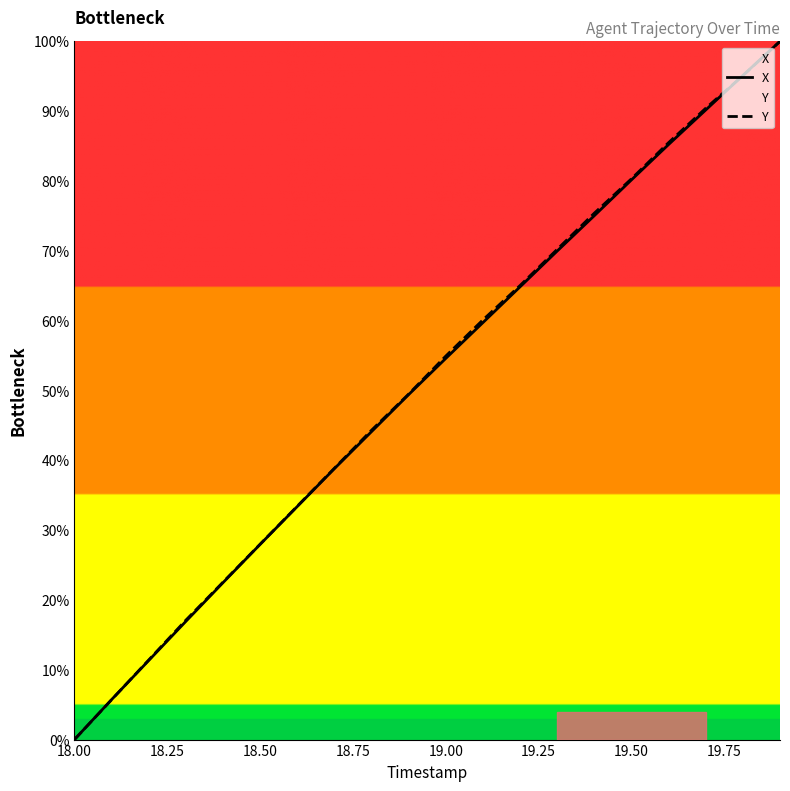

What is the difference between the second highest and minimum values in the X series?

95.1